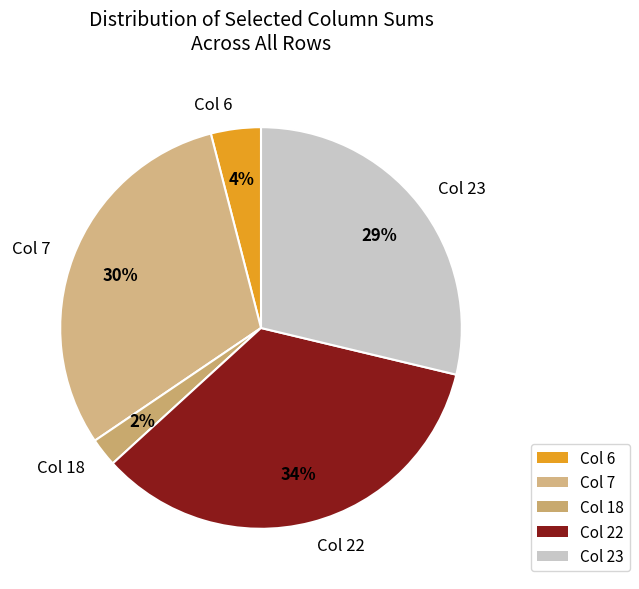

Which category has the smallest portion of the pie?

Col 18